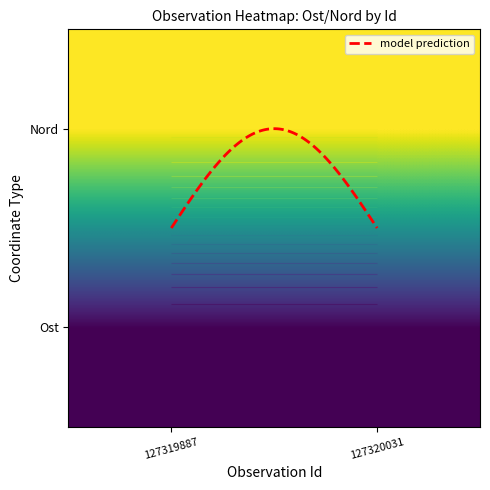

Is it true that 127319887 equals 3980690 at Nord?

False